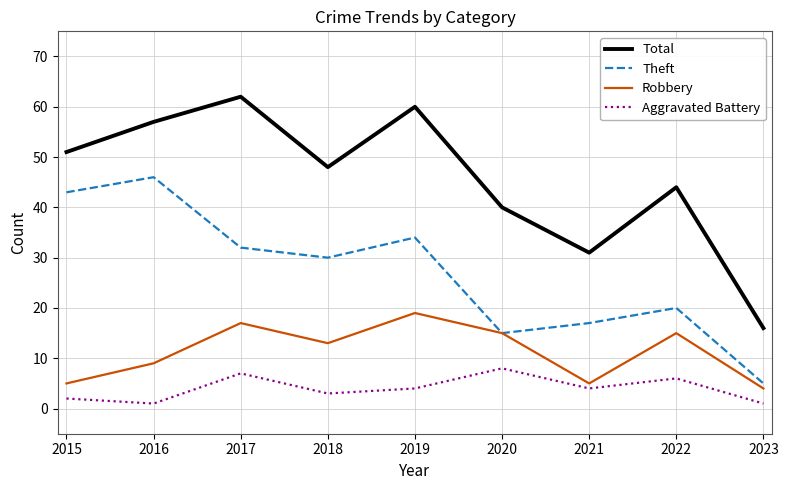

Does the chart have visible grid lines?

Yes